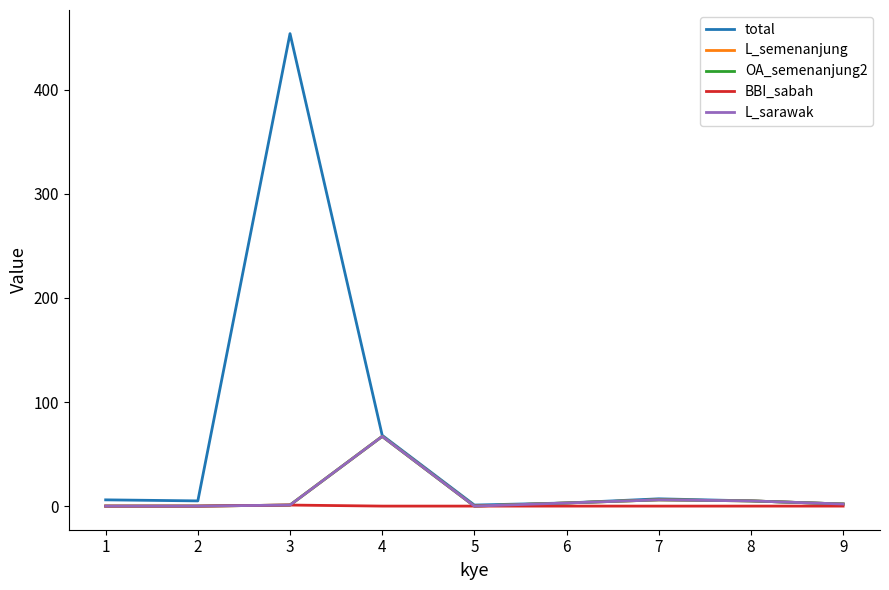

True or false: L_semenanjung has a value of 5 at 6.

False